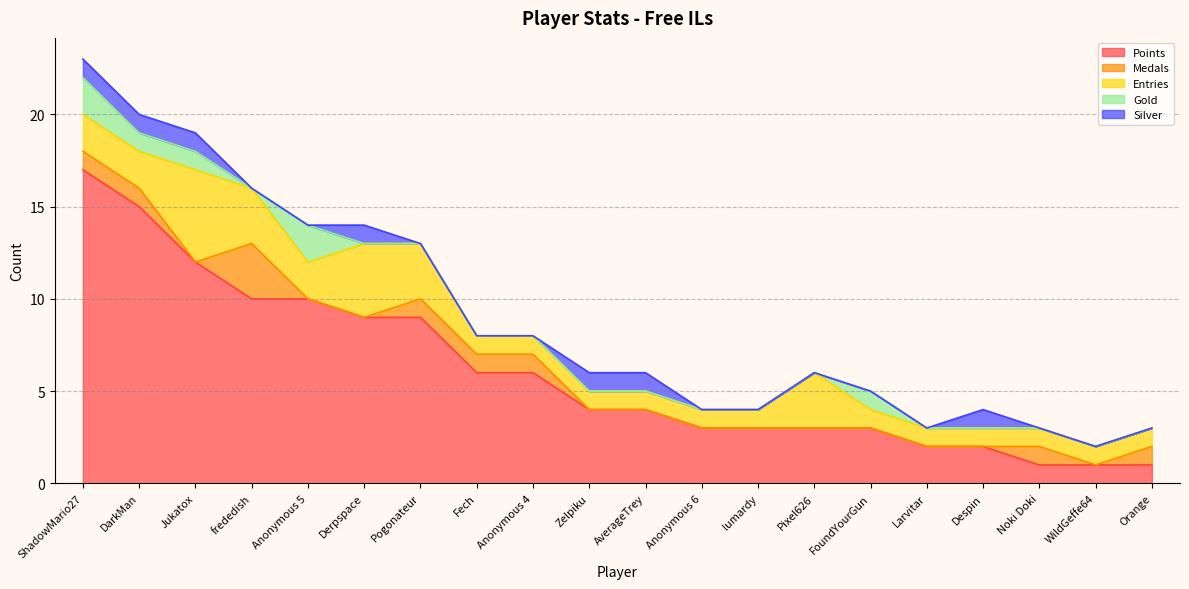

Where do Silver and Gold first cross each other?

Anonymous 5 and Derpspace